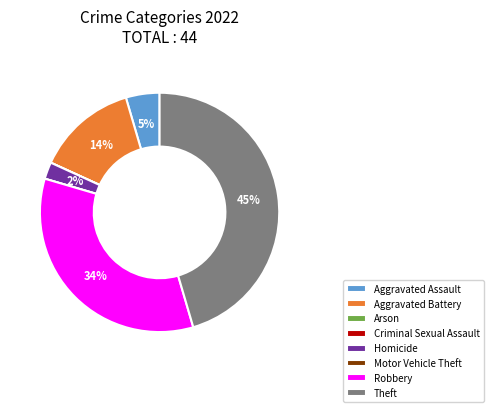

Combined, do Theft and Homicide account for over 50%?

No